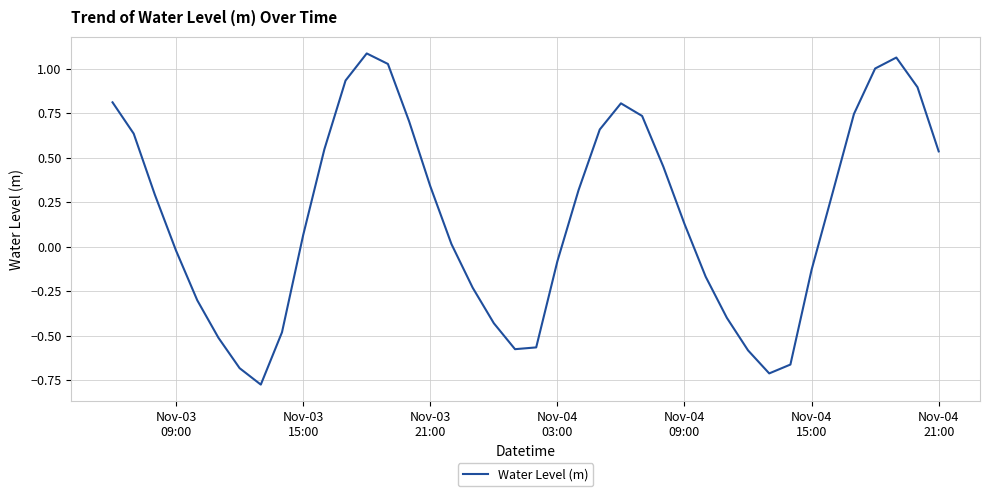

What is the difference between the maximum and minimum values?

1.9